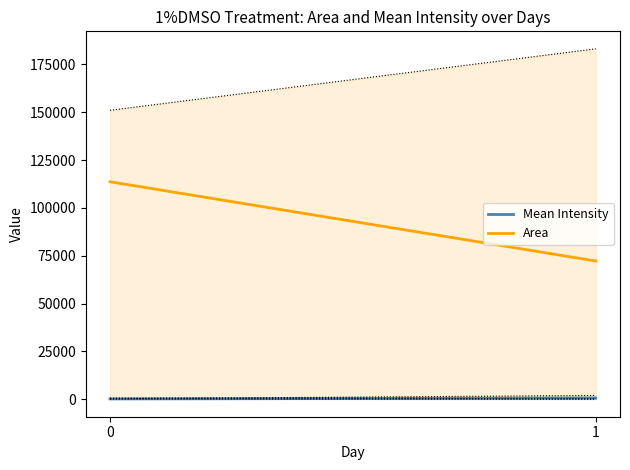

Reading right to left, extract all data points from this chart.

Mean Intensity: 1=557.4	0=147.3
Area: 1=72240.1	0=113648.0